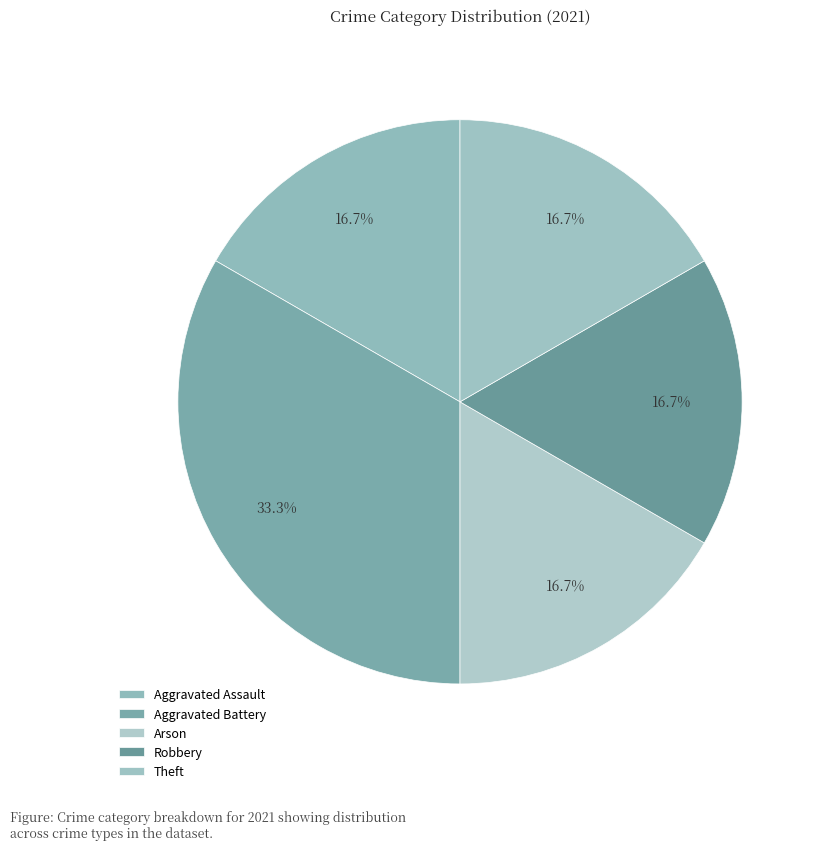

How many slices are in this pie chart?

5